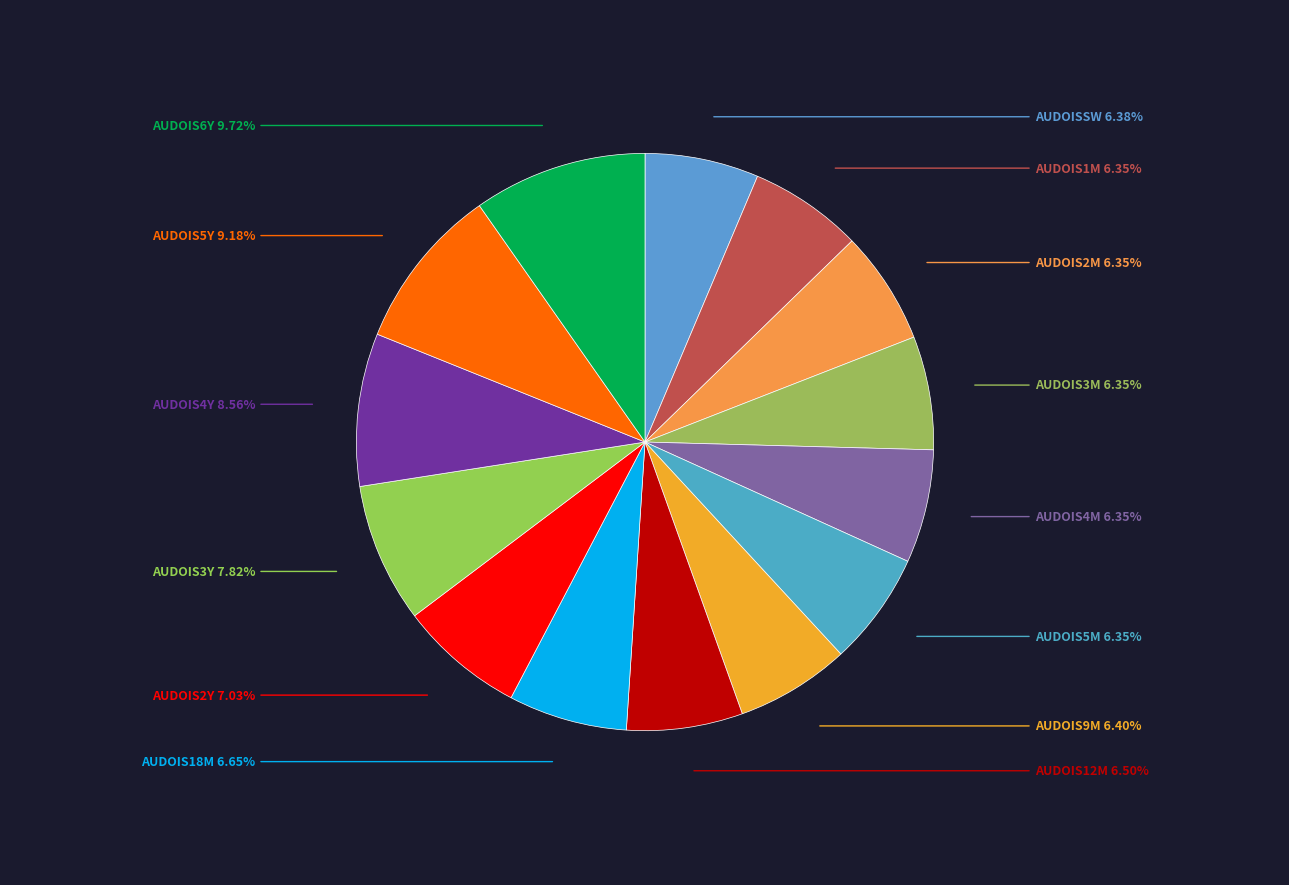

How many segments does this pie chart have?

14